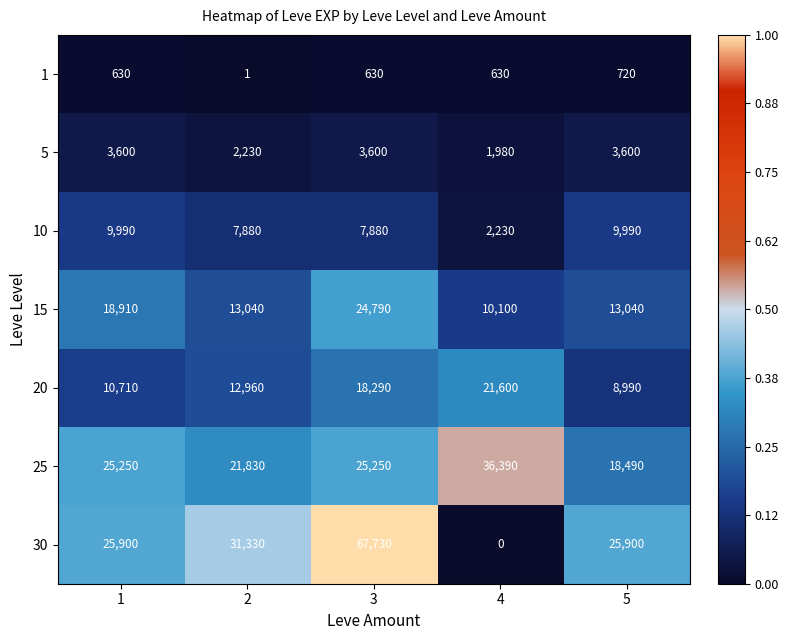

The value of 20 at 5 is 5178. True or false?

False